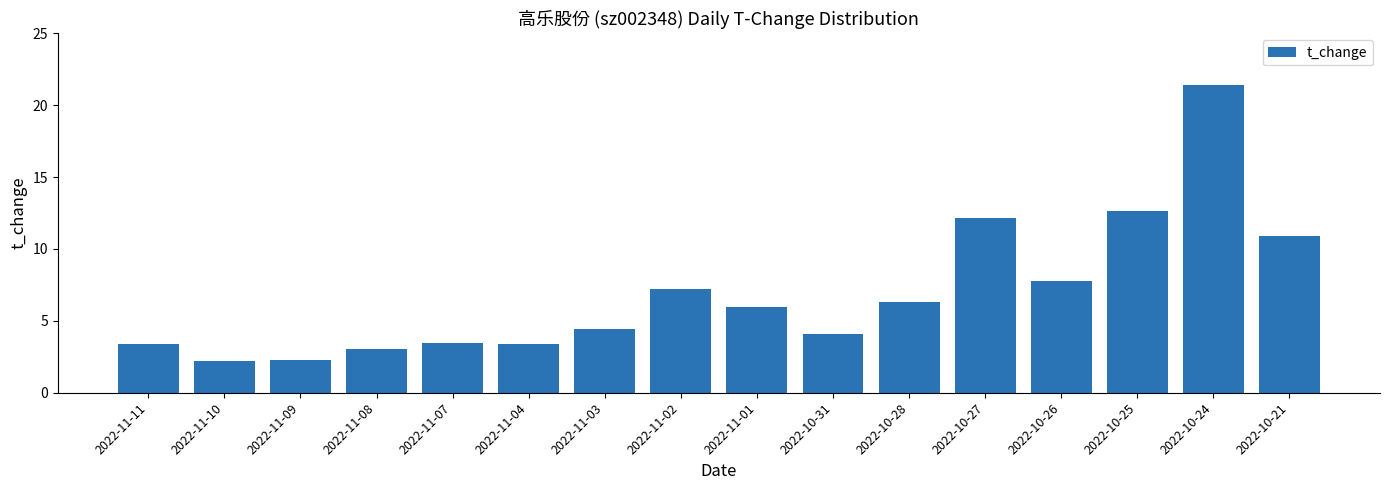

What is the label of the 16th bar from the right?

2022-11-11